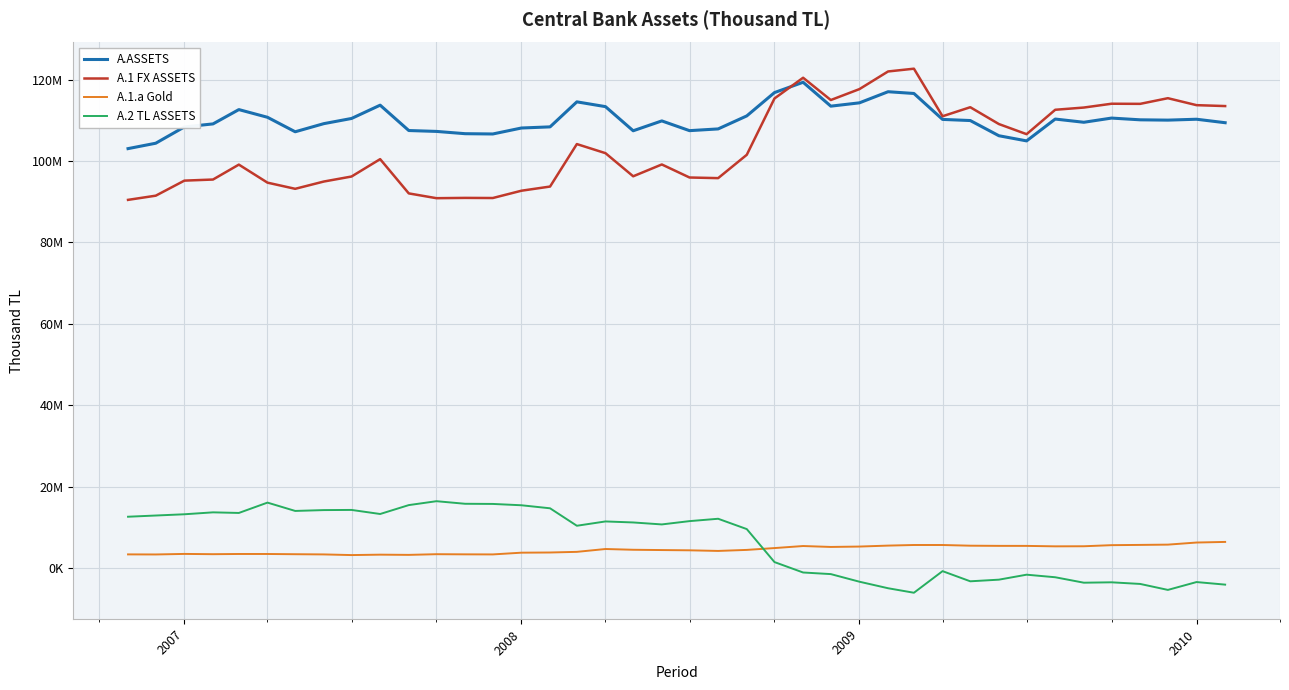

Does the chart have visible grid lines?

Yes